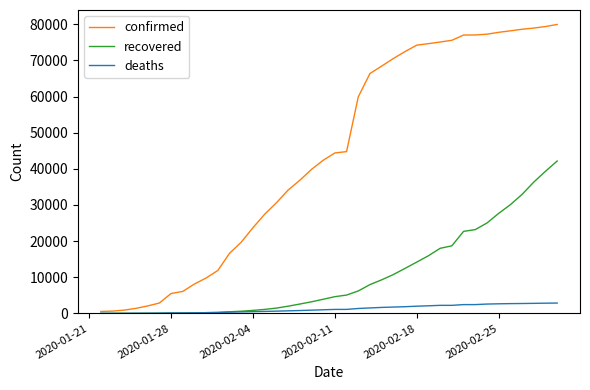

Which series has the largest total across all categories?

confirmed